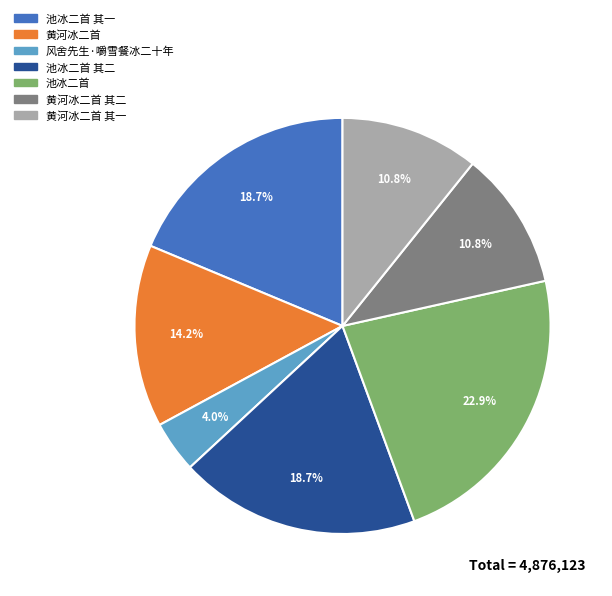

To the nearest percent, what percentage of the pie is 池冰二首?

23%